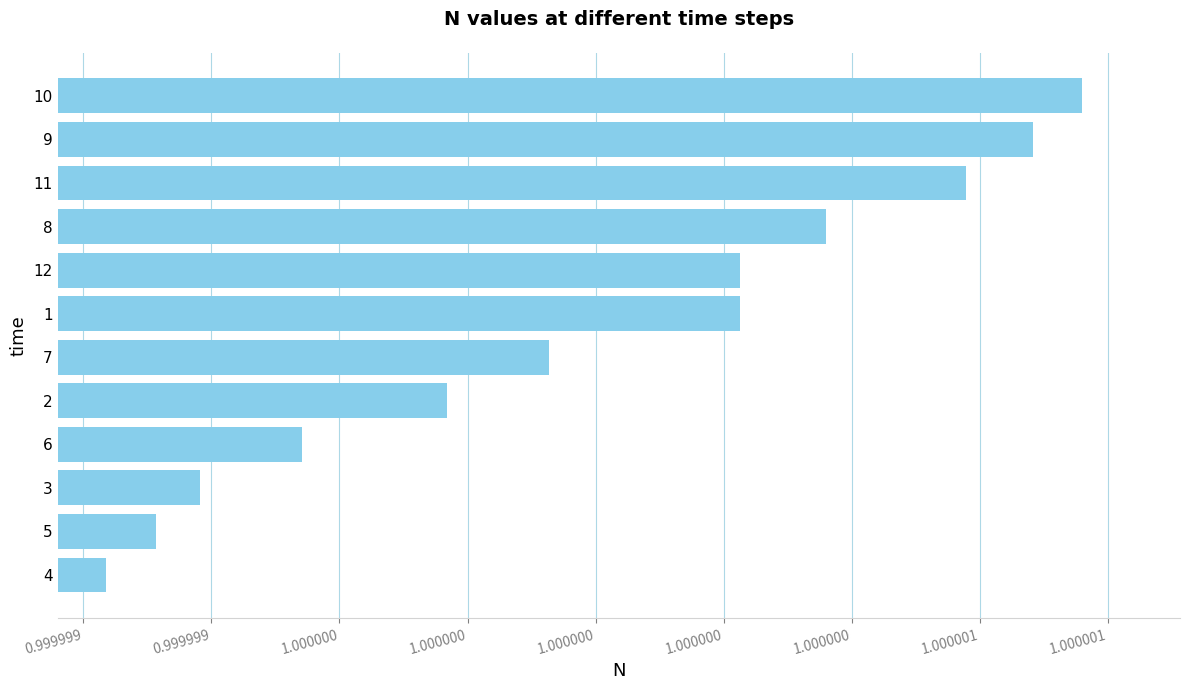

Are the bars horizontal?

Yes